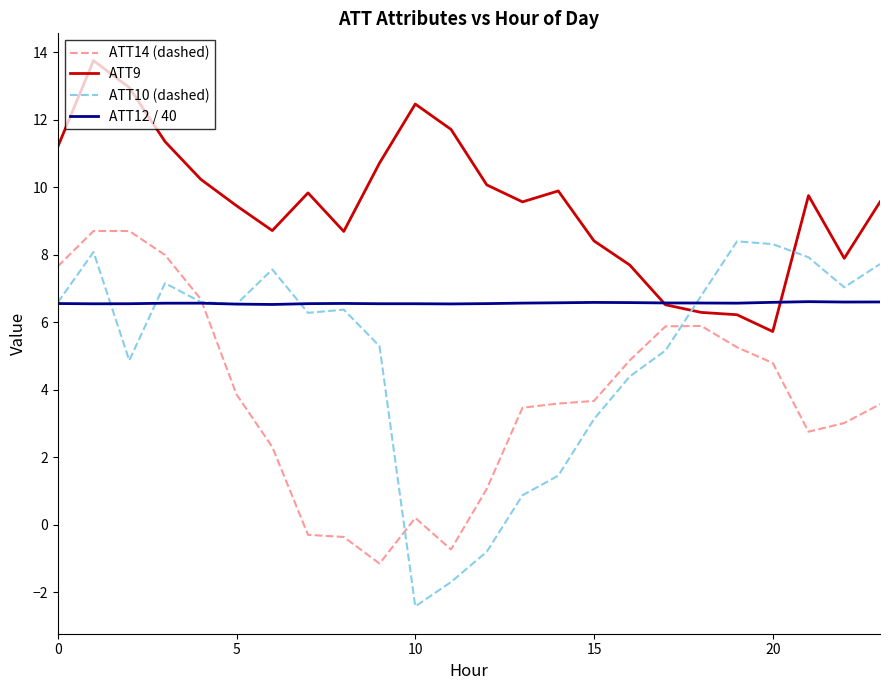

Which series has the largest range (max minus min)?

ATT10 (dashed)